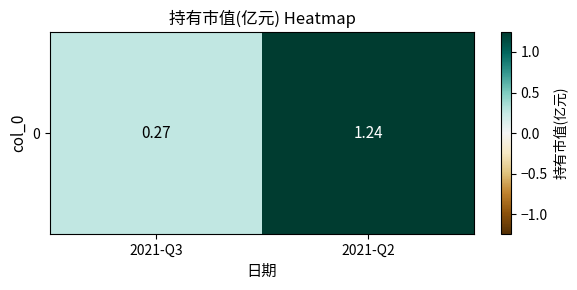

Where does the data first go above 1?

2021-Q2